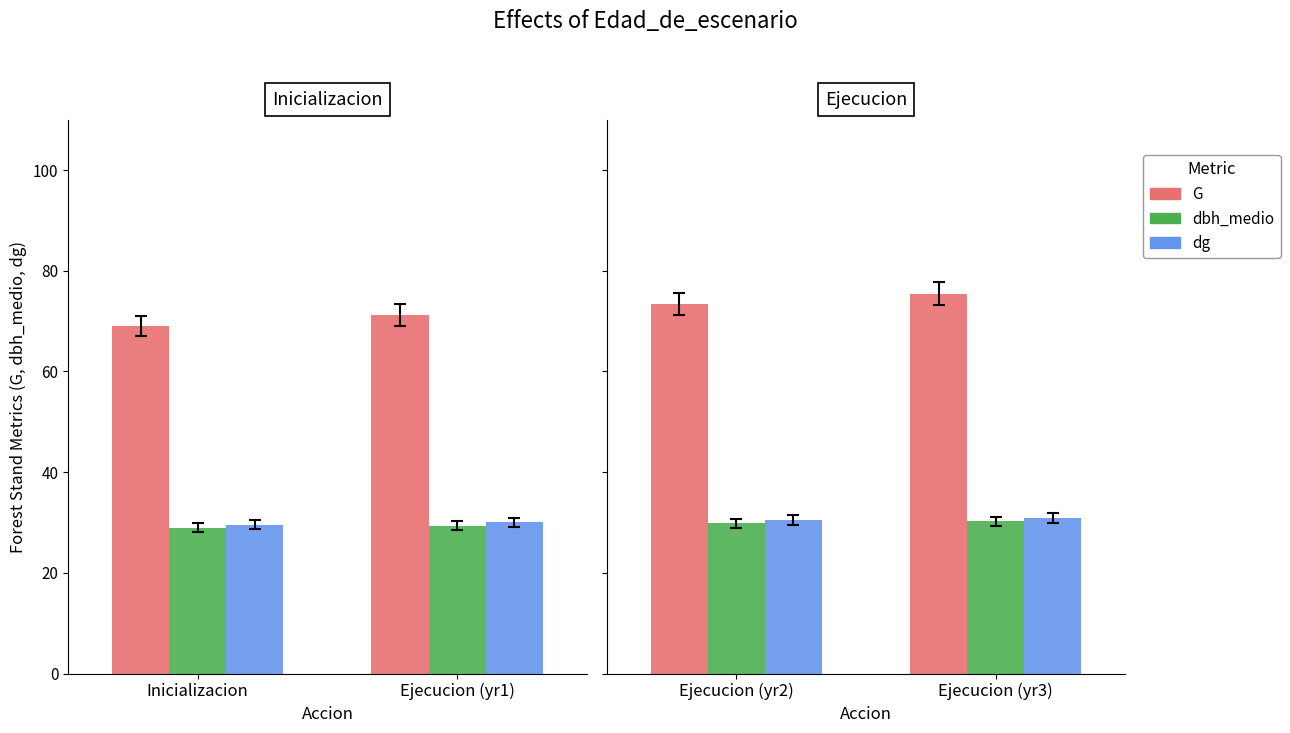

Which category has the lowest value in the dbh_medio series?

Ejecucion (yr2)